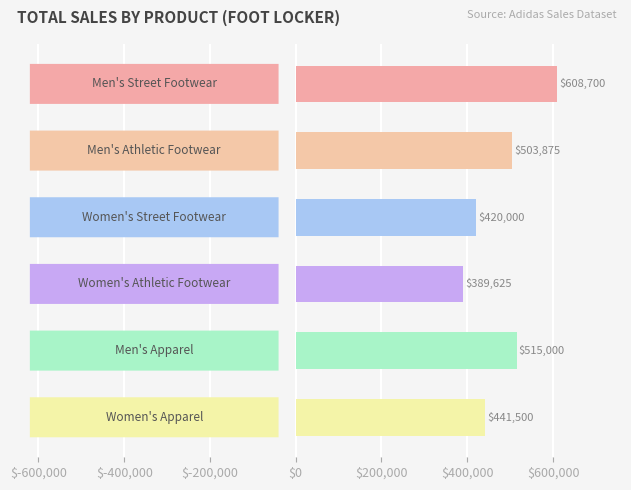

What is the difference between the second highest and second lowest values?

95000